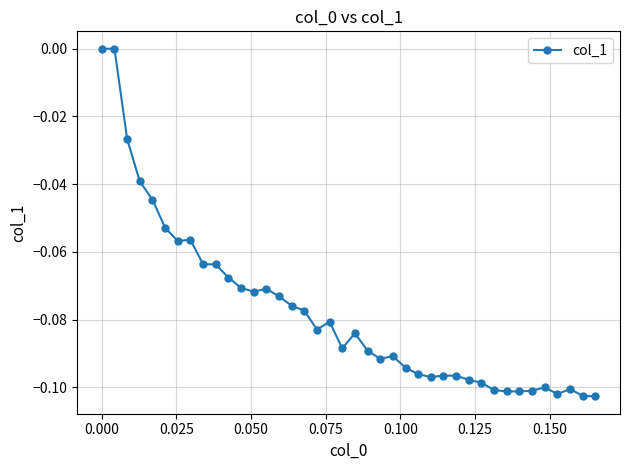

What is the sum of all values?

-3.1